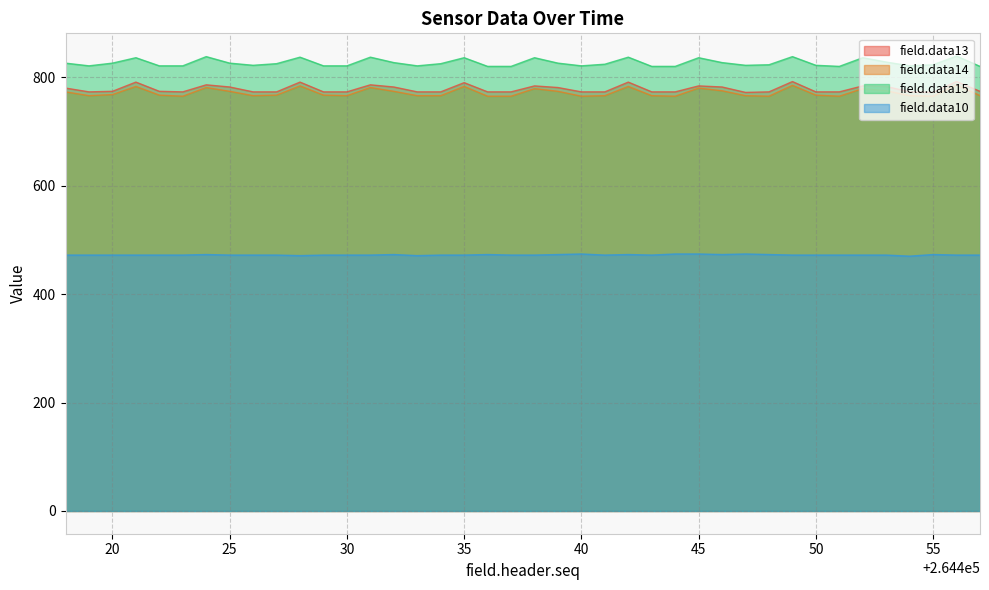

At which label does field.data13 reach its minimum?

264447